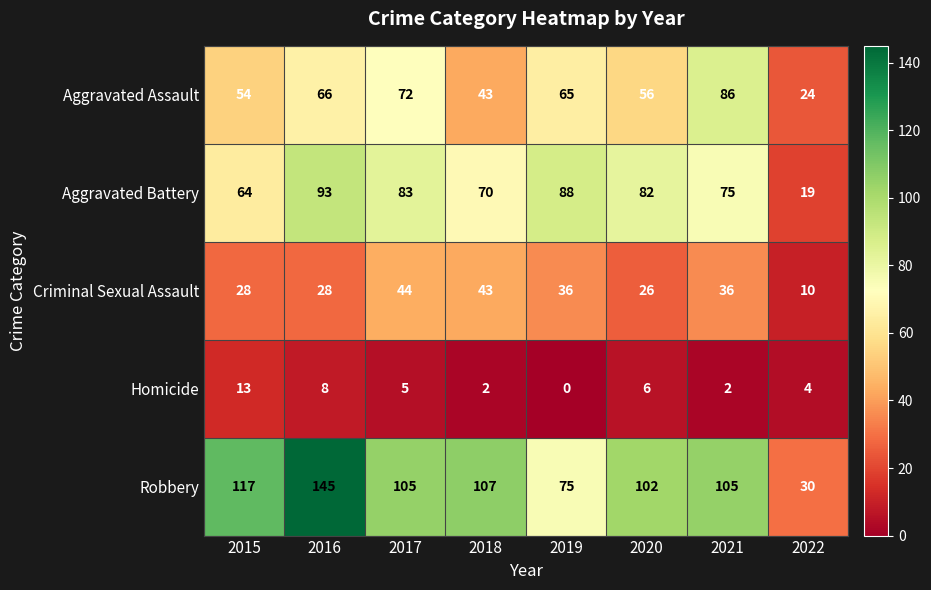

What is the average value of the Robbery series?

98